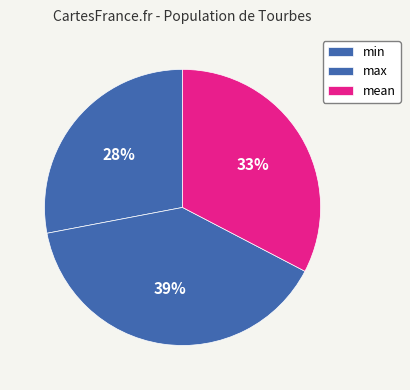

Is there a majority slice in this chart?

No